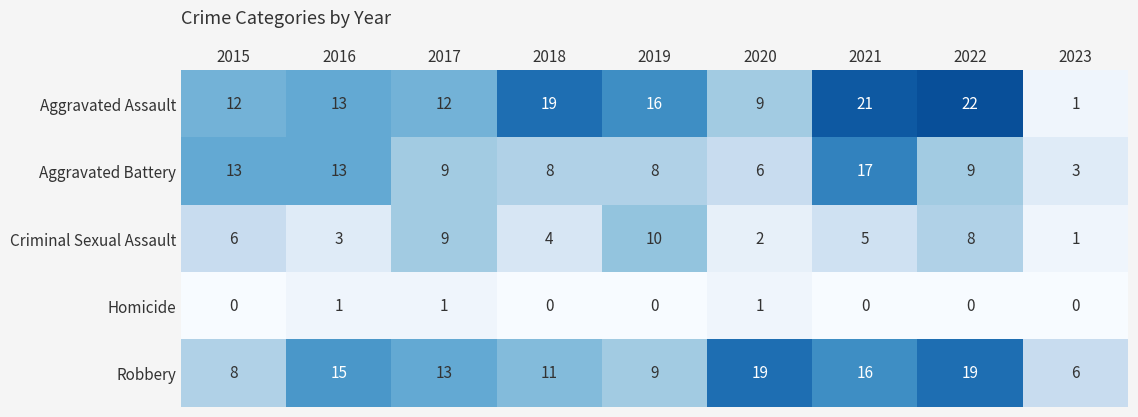

What is the lowest value of the Robbery series?

6